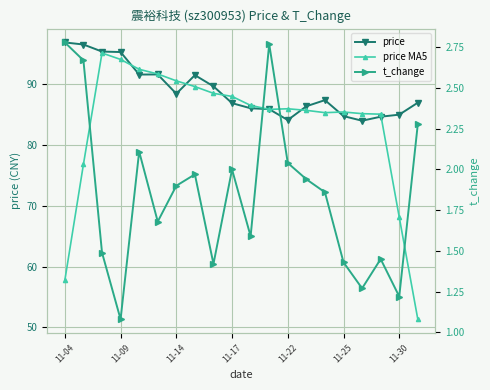

At how many categories does at least one series exceed 35?

20